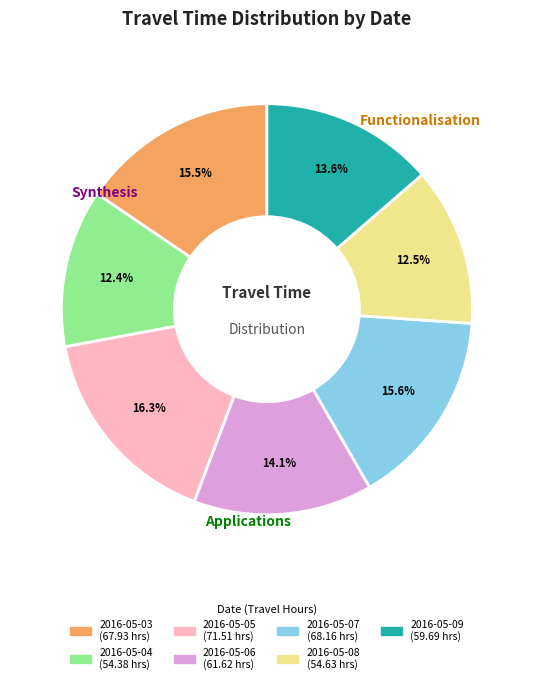

What is the largest slice in the pie chart?

2016-05-05